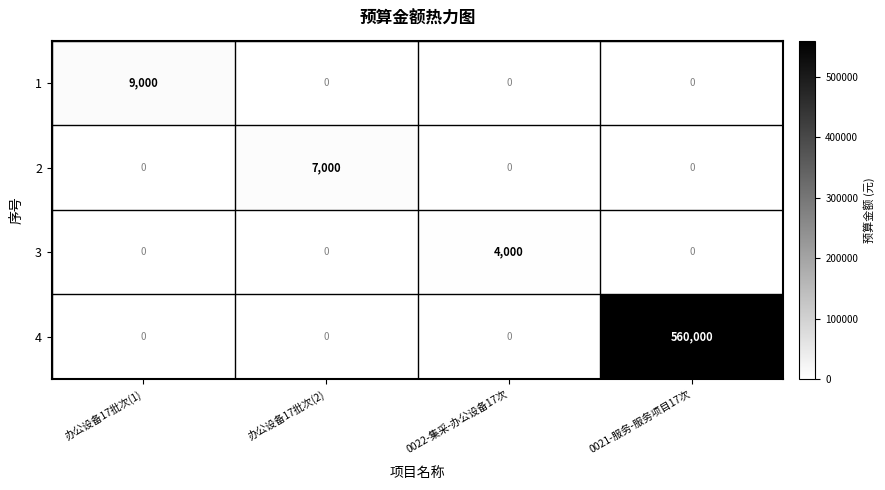

Is it true that 1 equals 3135 at 办公设备17批次(1)?

False